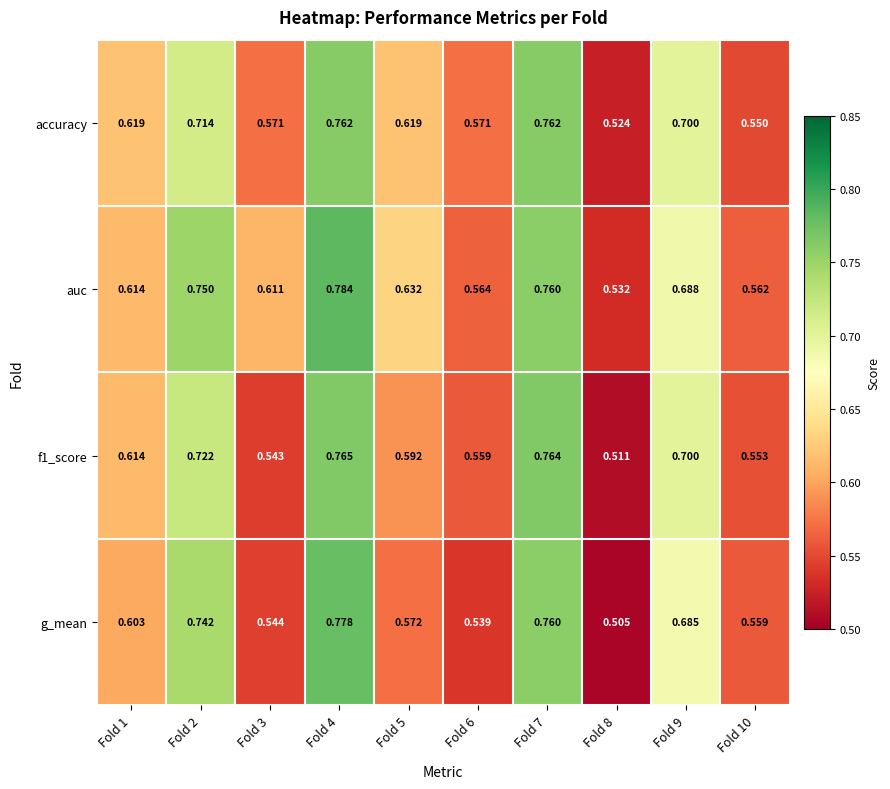

Is the value of f1_score at Fold 1 greater than the value of g_mean at Fold 10?

Yes